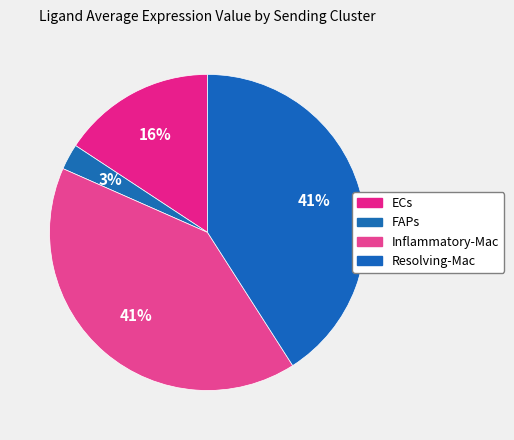

Rank the categories by value from lowest to highest.

FAPs, ECs, Inflammatory-Mac, Resolving-Mac